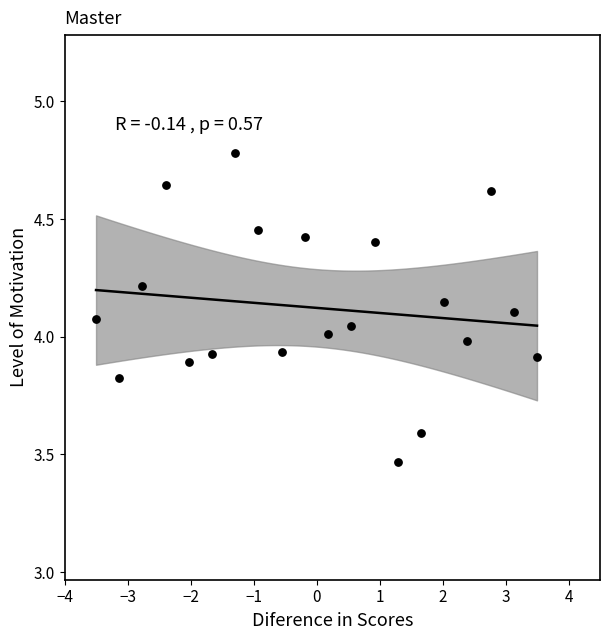

What is the range of Y values (max minus min)?

1.3